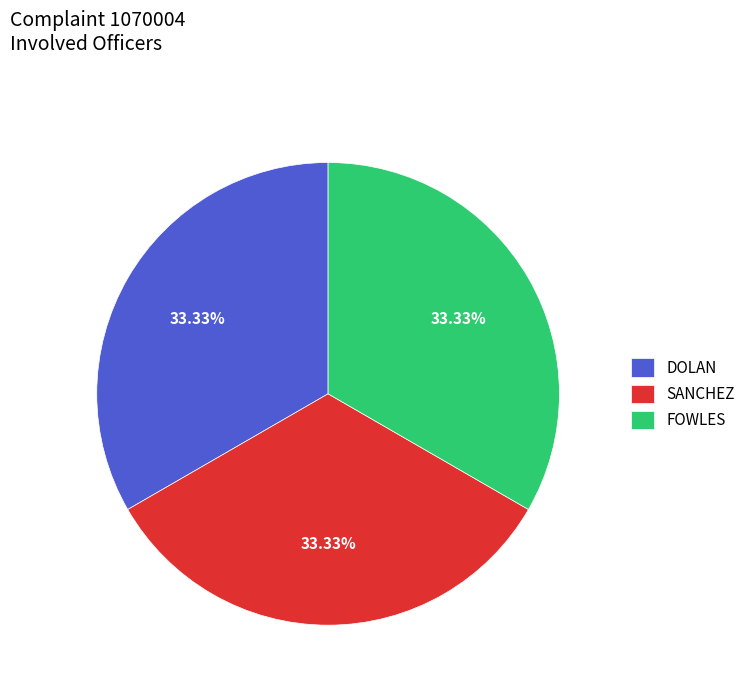

What percentage is NOT represented by FOWLES?

66.7%